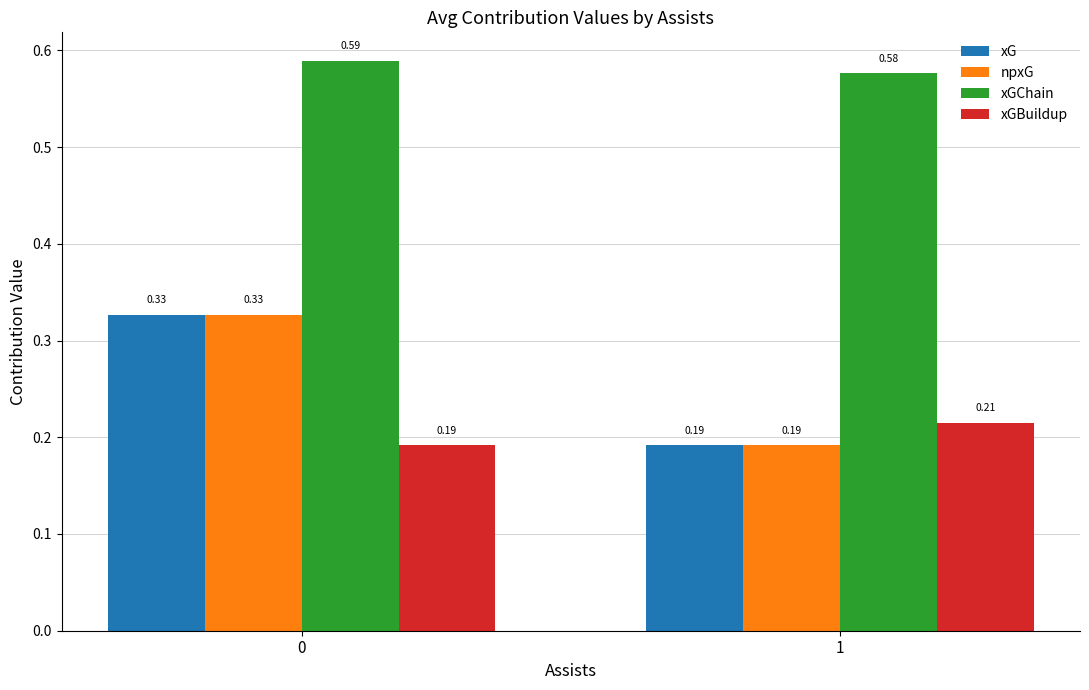

Are the bars grouped side by side (vs. stacked)?

Yes